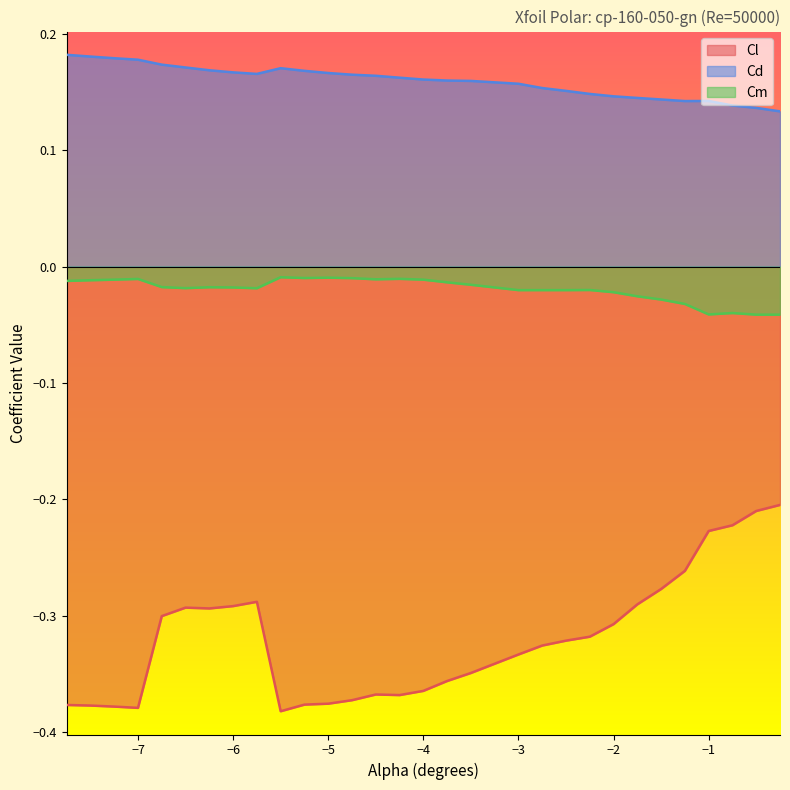

At −3, list the series in order from largest to smallest.

Cd, Cm, Cl